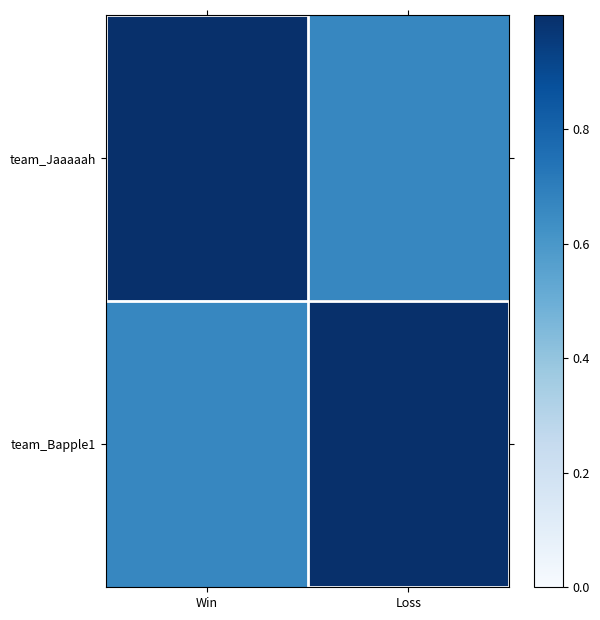

At how many categories does at least one series exceed 0?

2